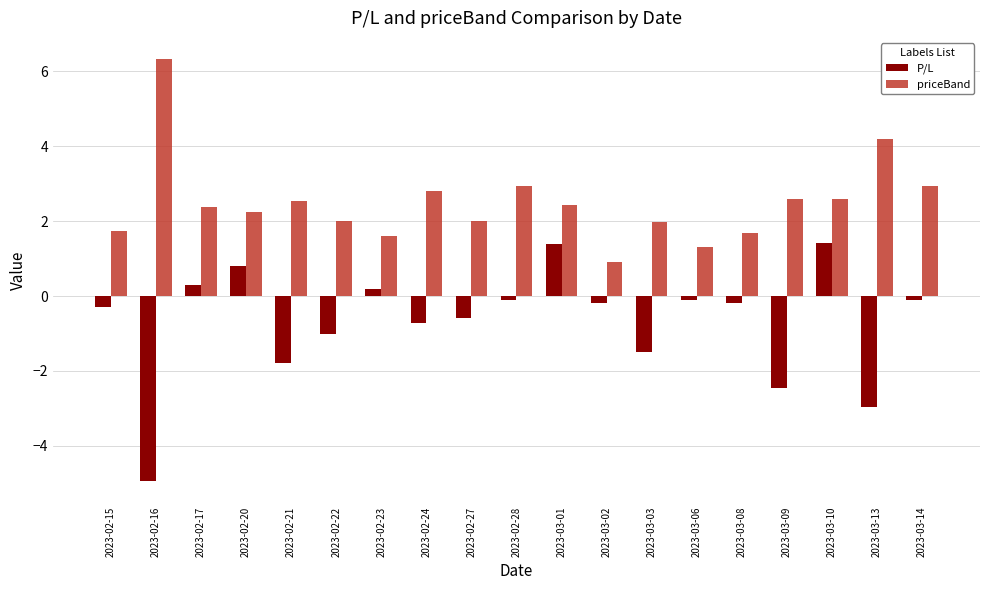

What is the sum of the P/L values at 2023-02-17 and 2023-03-08?

0.1